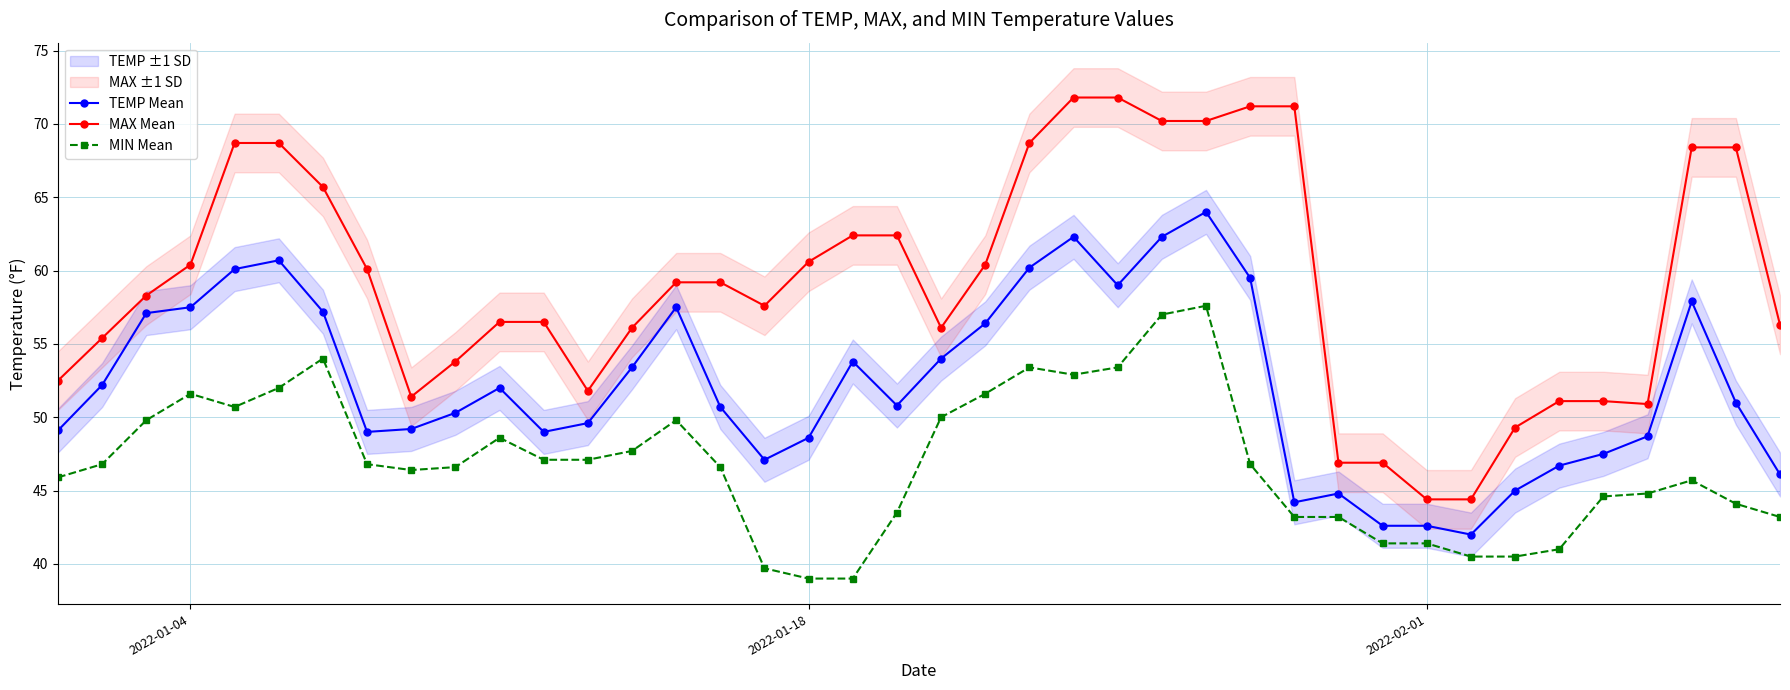

What is the difference between the maximum and minimum values in the MAX Mean series?

27.4